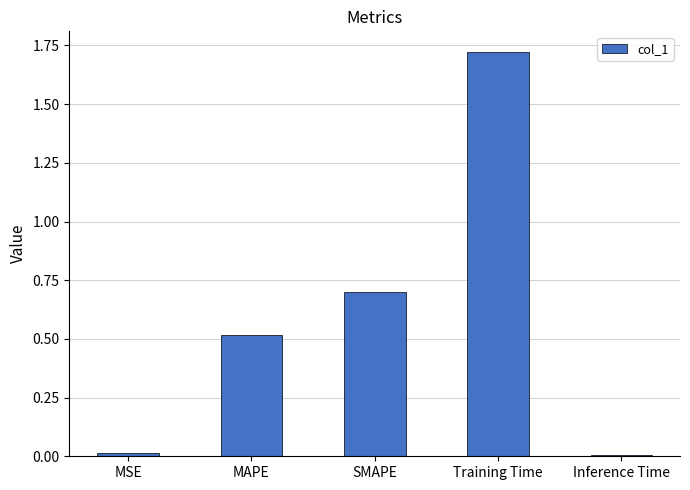

Which label corresponds to the largest value in the chart?

Training Time